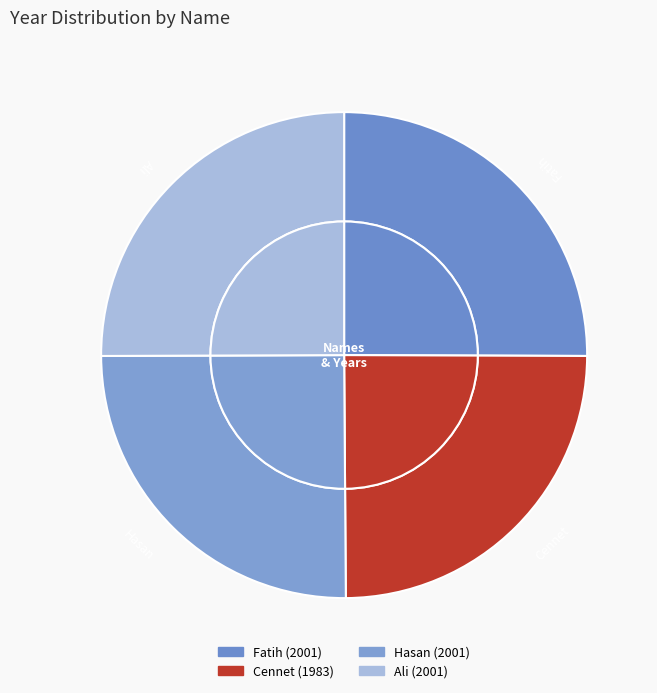

Which slice is the largest?

Fatih